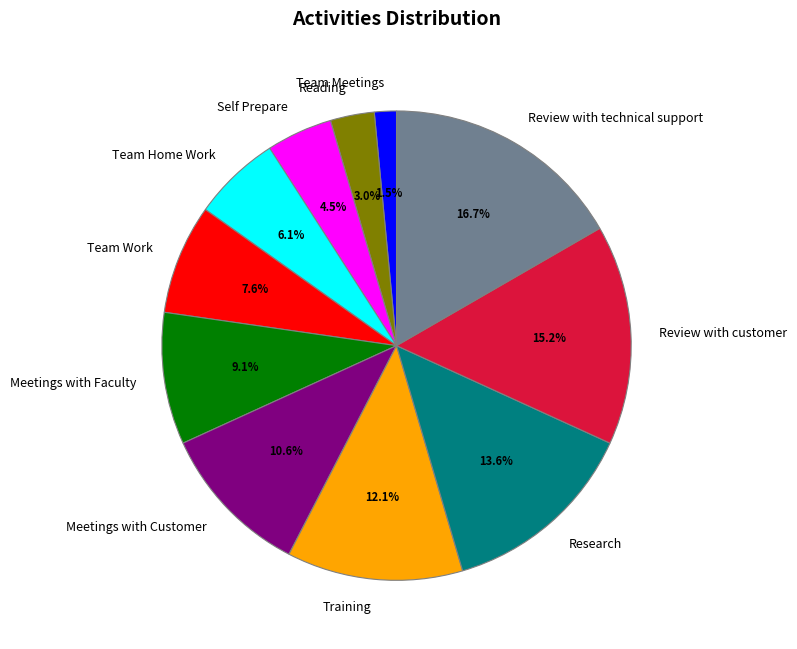

The Training slice represents 12% of the pie. True or false?

True